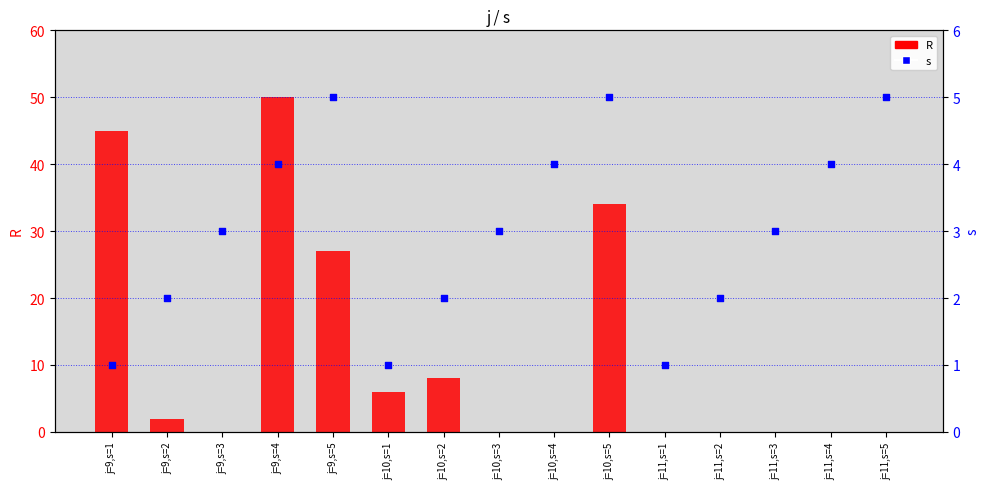

At how many categories does at least one series exceed 25?

4